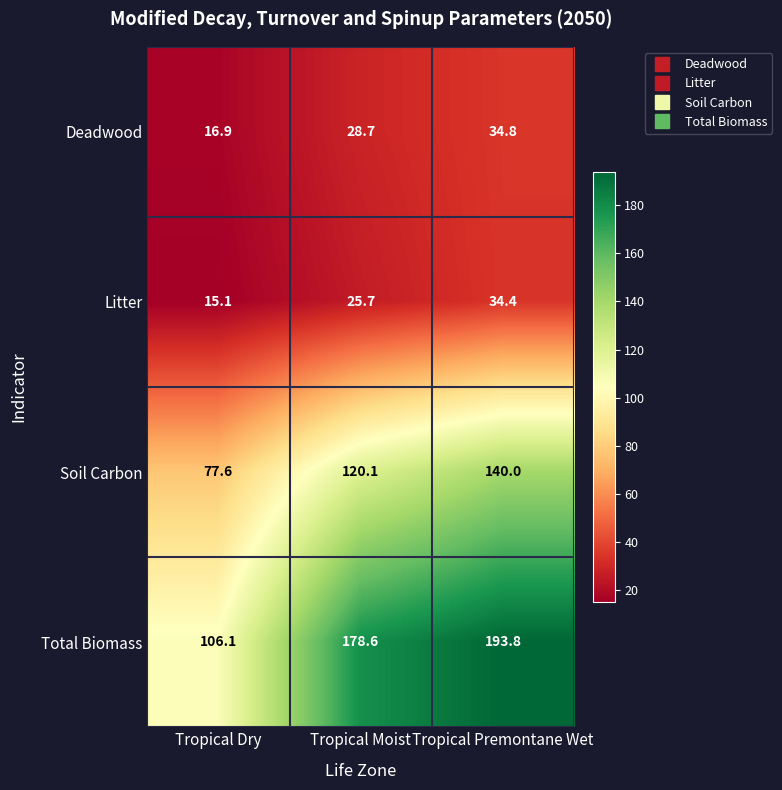

What is the minimum value for Total Biomass?

106.1